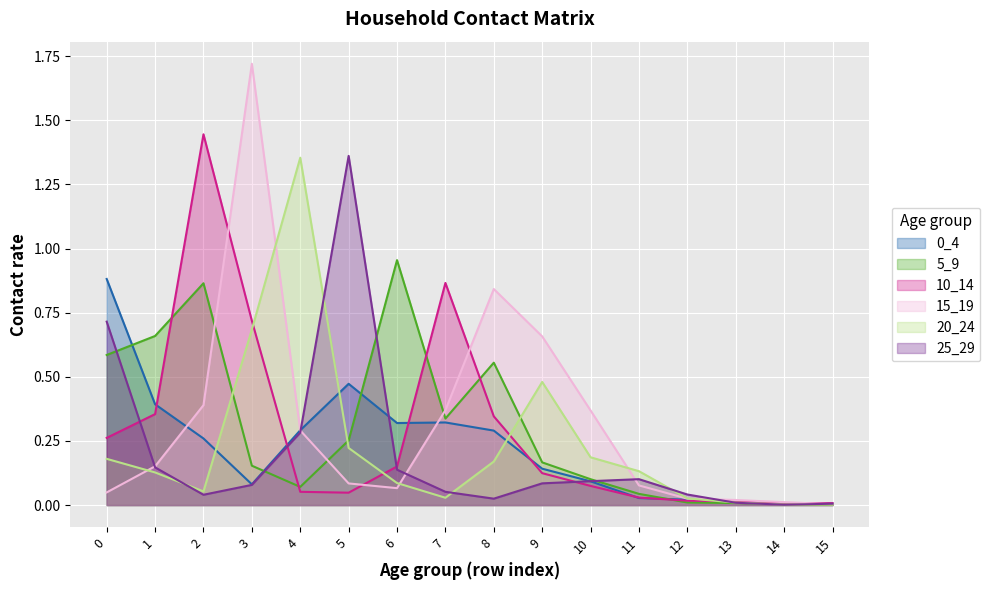

The 25_29 series shows 0.2 at 6. True or false?

False